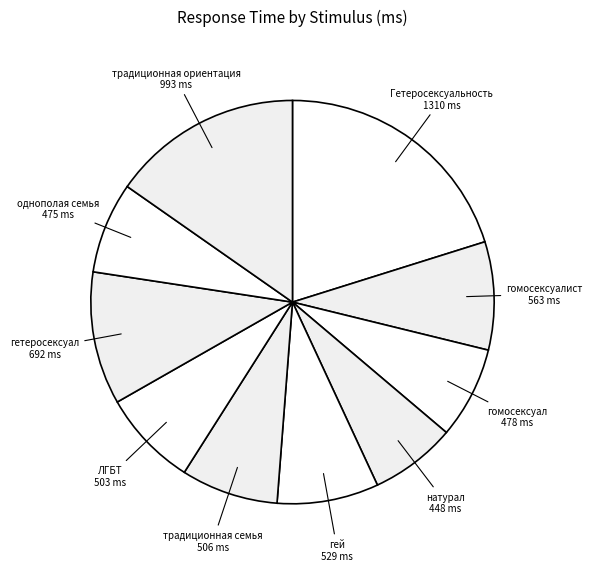

Count the number of slices in the pie.

10